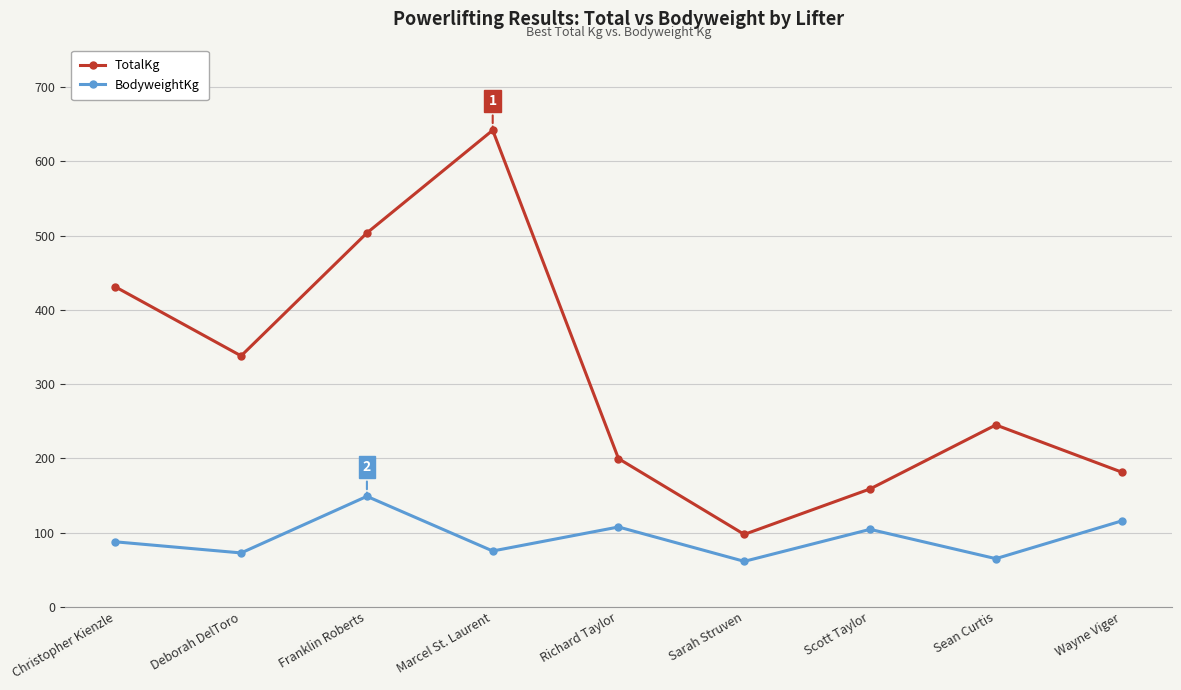

How many lines are shown in the chart?

2